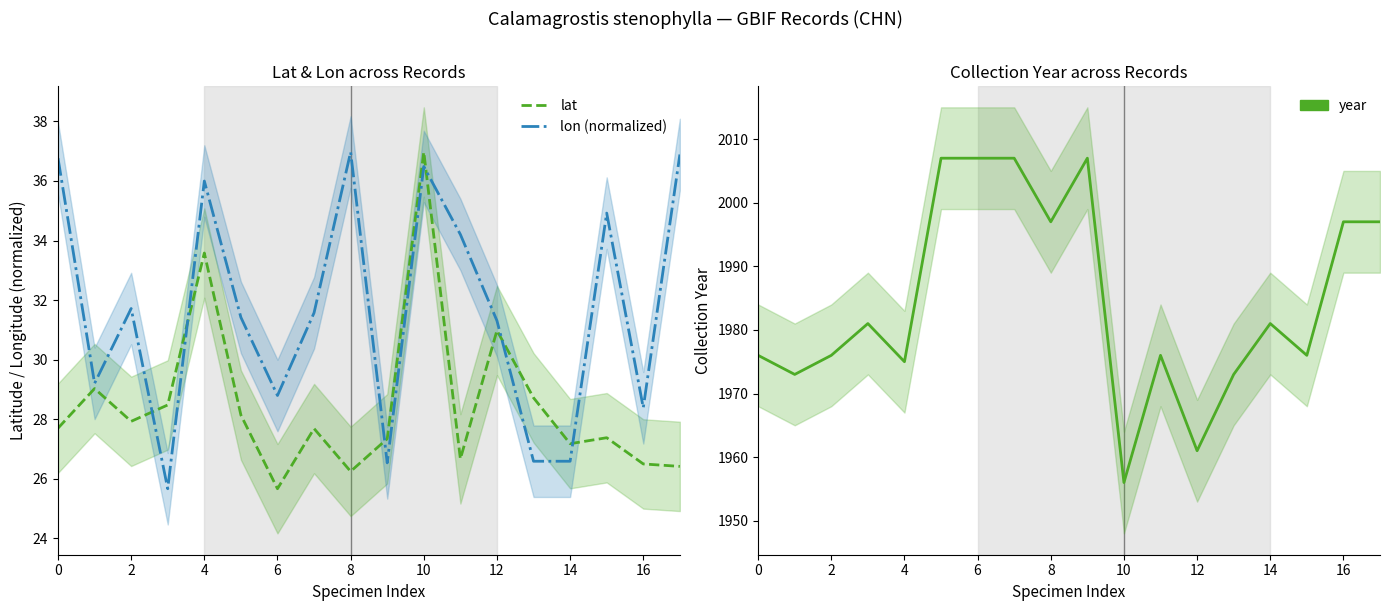

Is the value of lat at 2 greater than the value of year at 14?

No